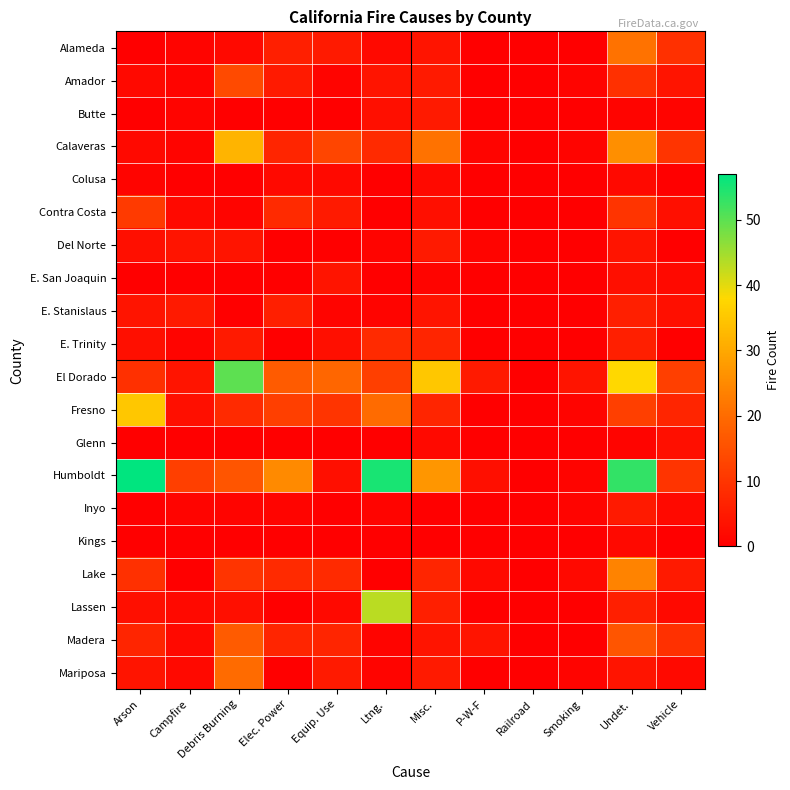

Count the number of data series in this chart.

20